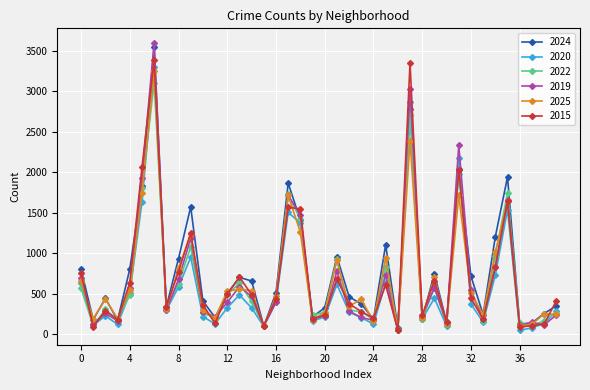

How many data points in 2020 are less than 326?

20